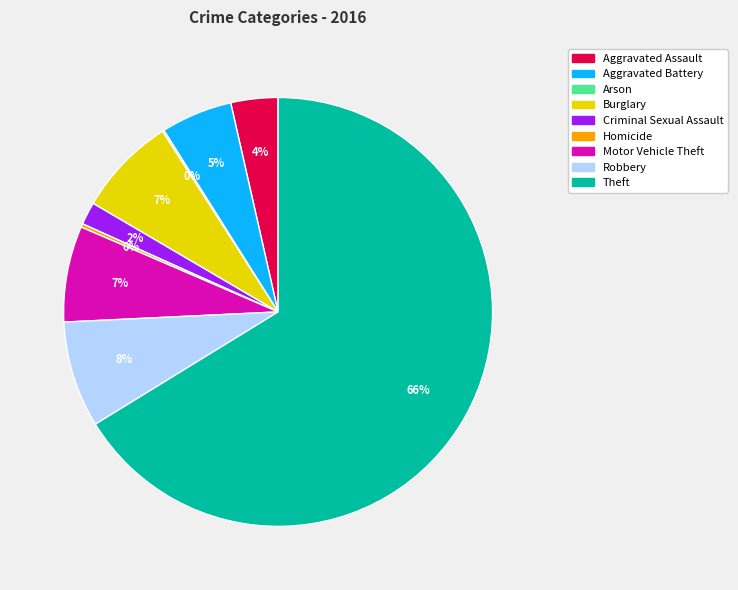

To the nearest percent, what percentage of the pie is Burglary?

7%